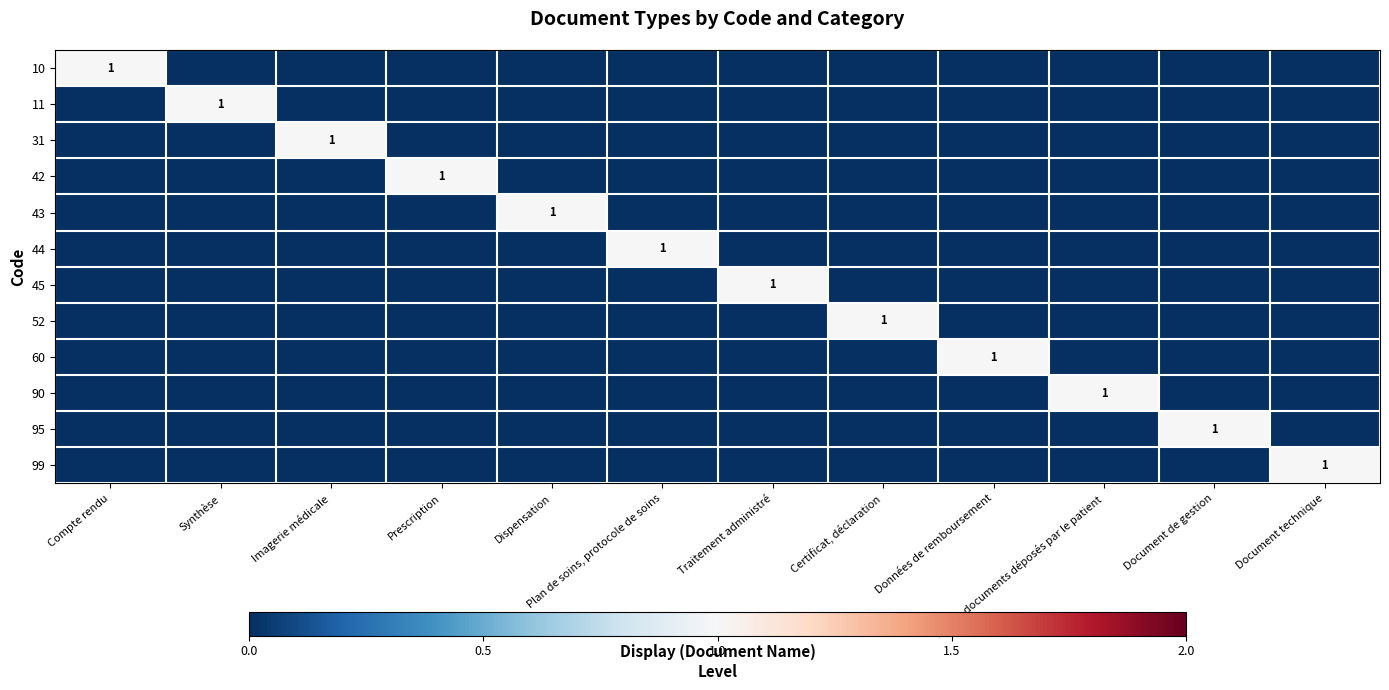

Is it true that 44 equals 0 at Autres documents déposés par le patient?

True